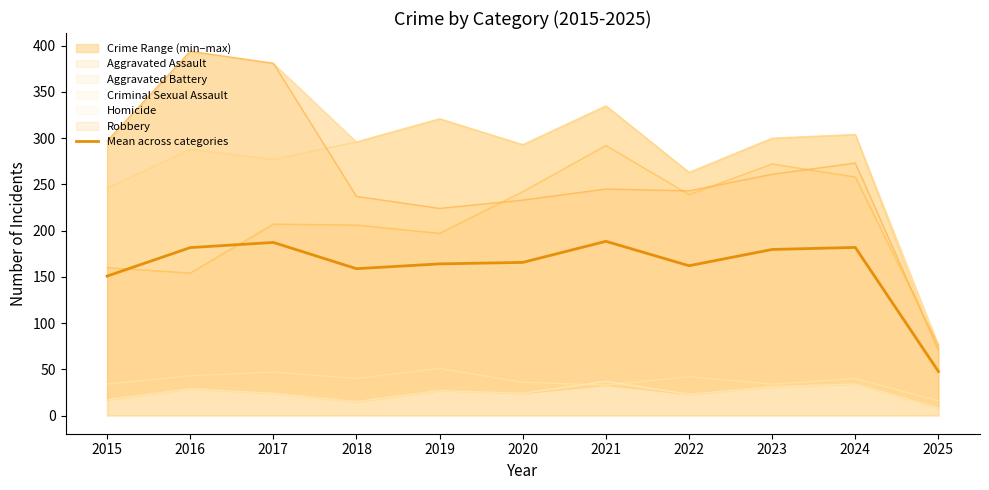

At which category does the chart reach its minimum across all series?

2025